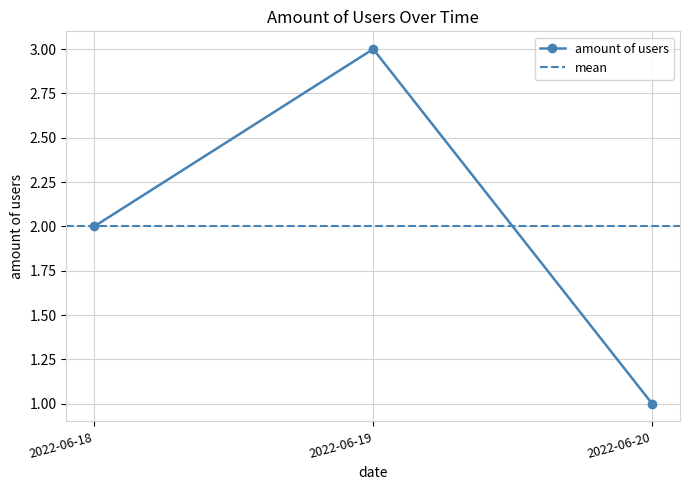

At which category does the chart reach its peak across all series?

2022-06-19